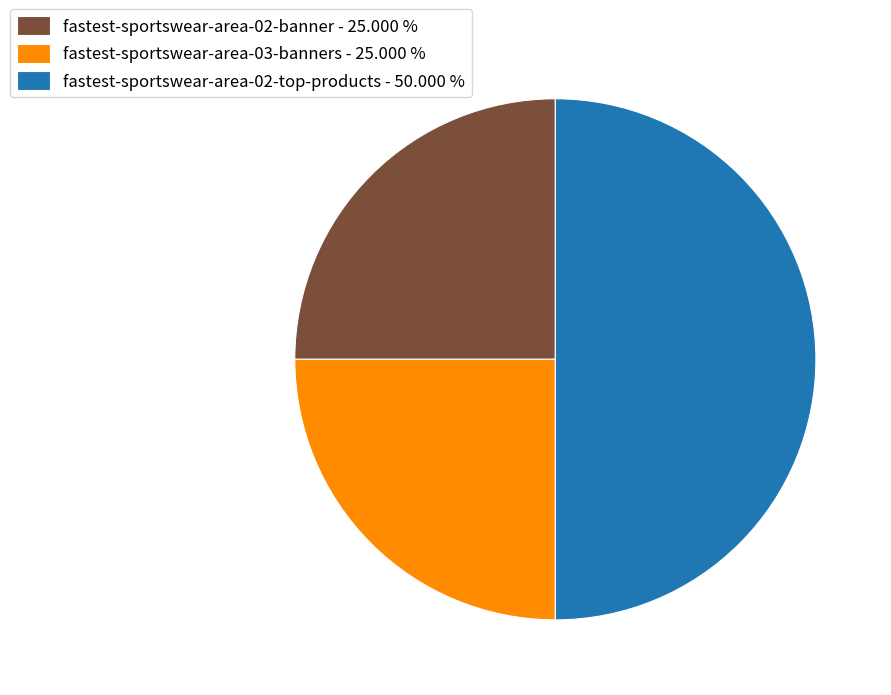

Does fastest-sportswear-area-02-banner - 25.000 % represent more than half of the total?

No